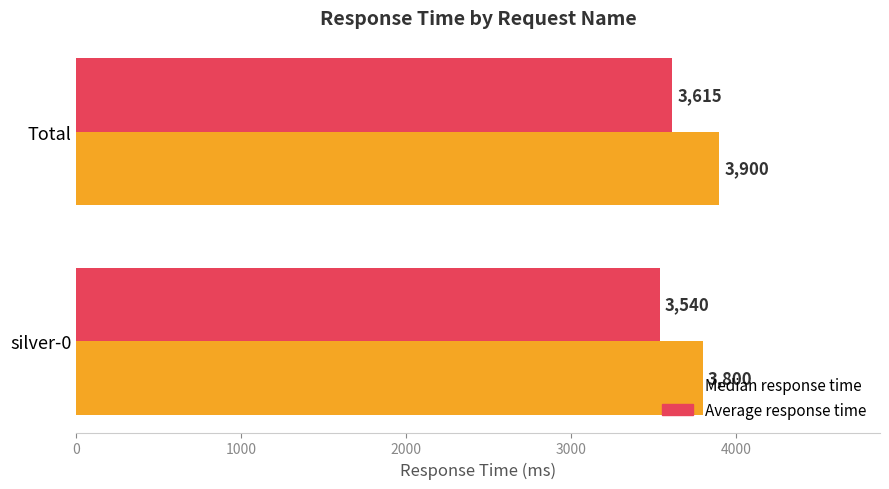

Which series has the largest total across all categories?

Median response time